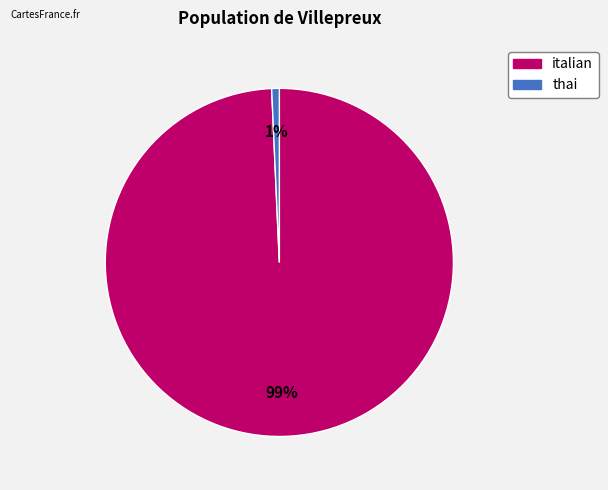

How many segments does this pie chart have?

2